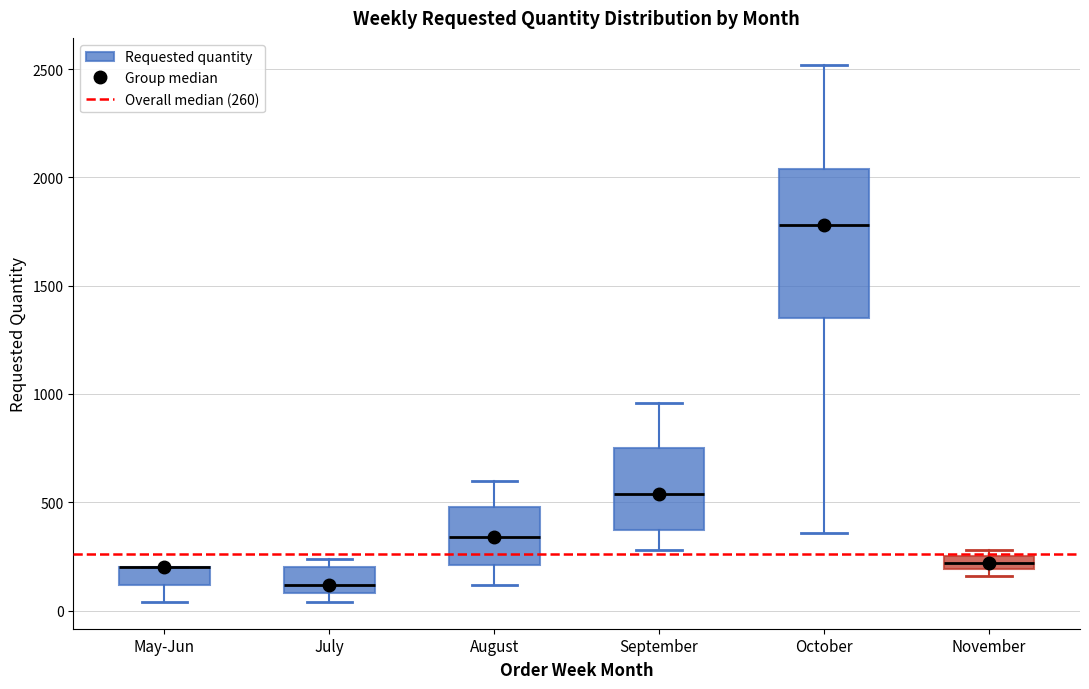

Where is the upper edge of the box for August on the y-axis? The values are not printed on the chart, so give them approximately, as read against the axis.

500